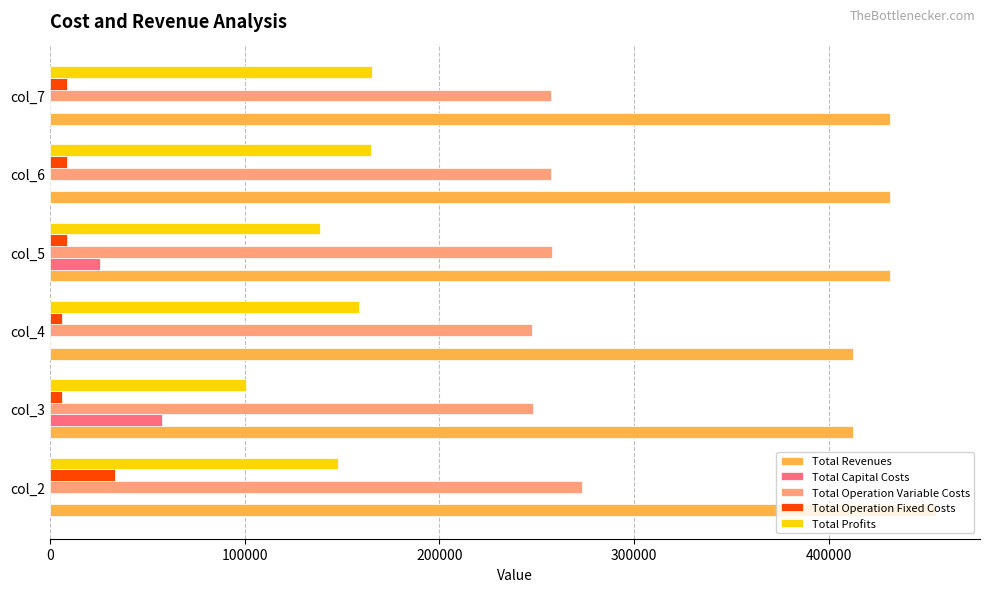

At which label is Total Profits closest to 133157?

col_5